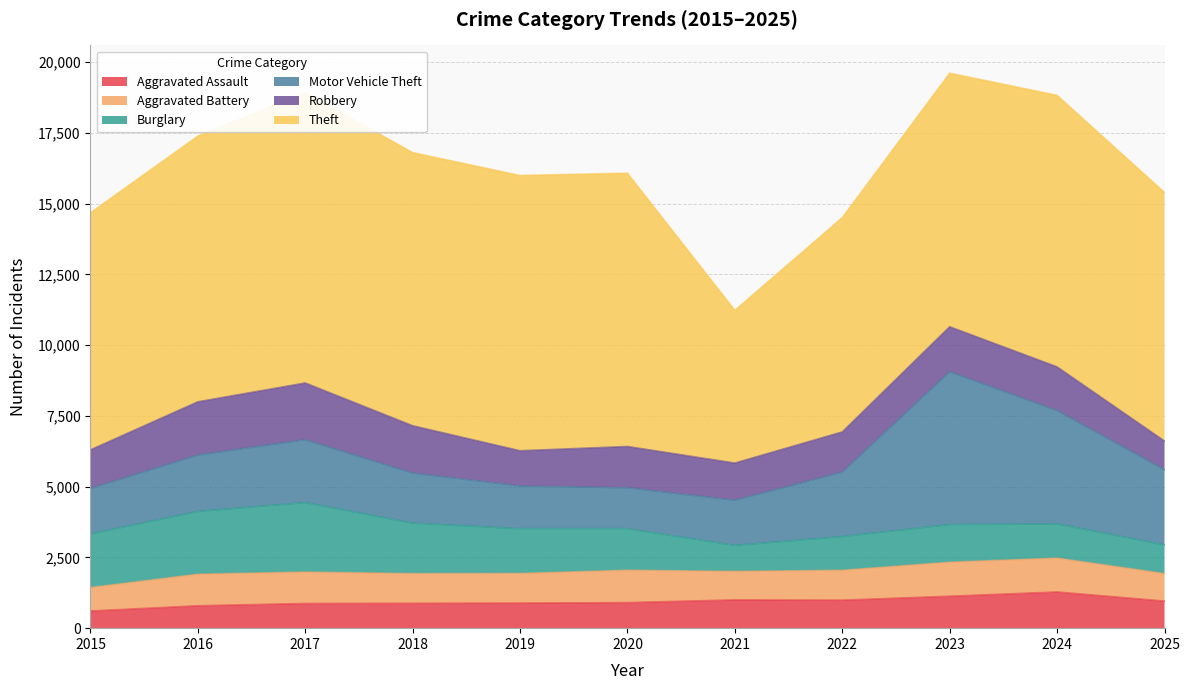

Which series changed the most between 2015 and 2018?

Theft